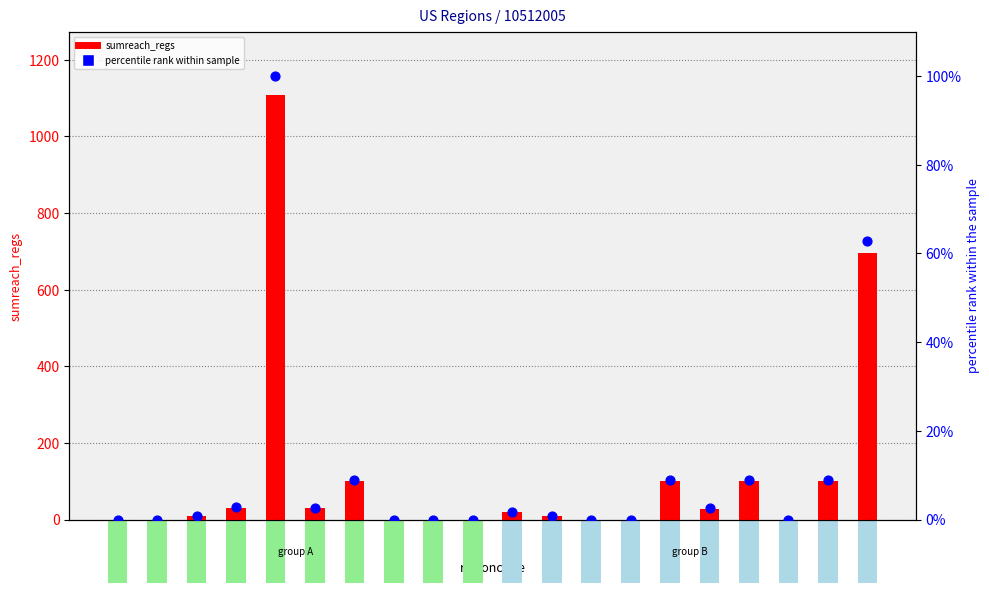

Is the value of percentile rank within sample at USKS greater than the value of sumreach_regs at USIL?

No